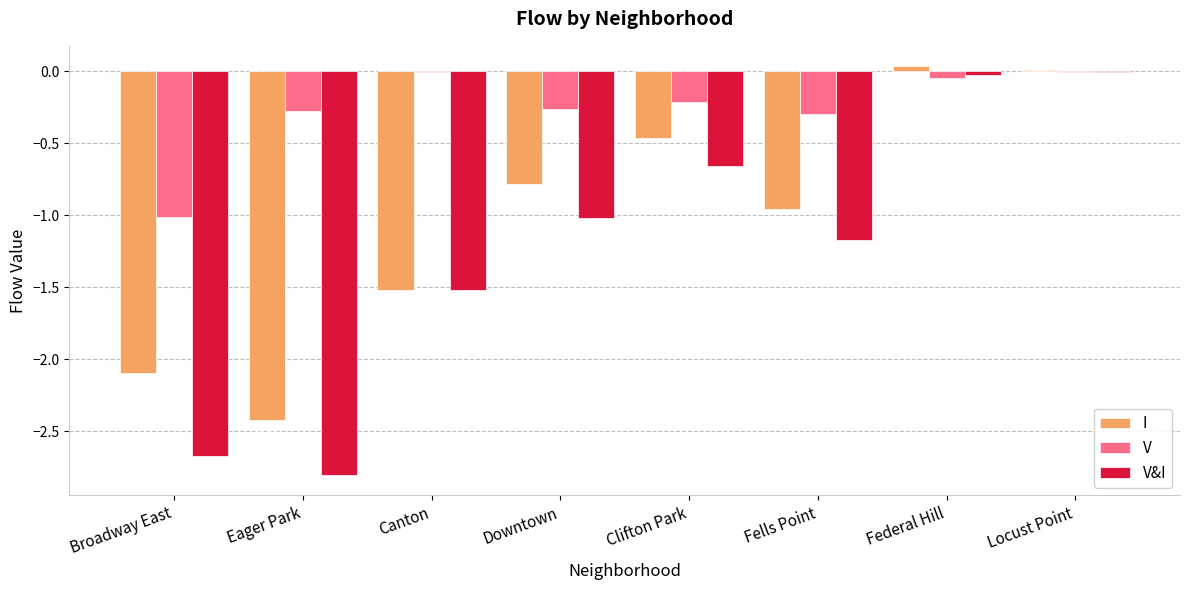

How many data points does each series have?

8